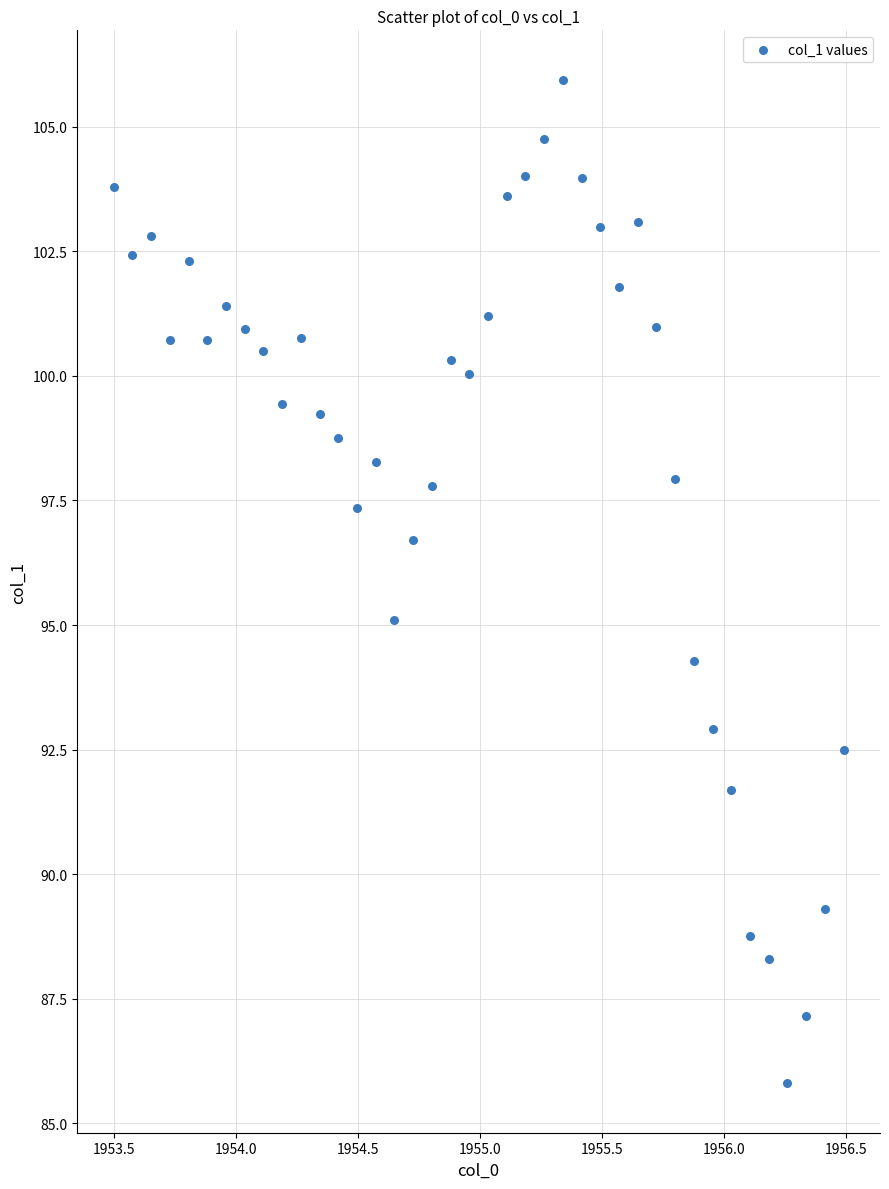

What is the range of X values (max minus min)?

3.0